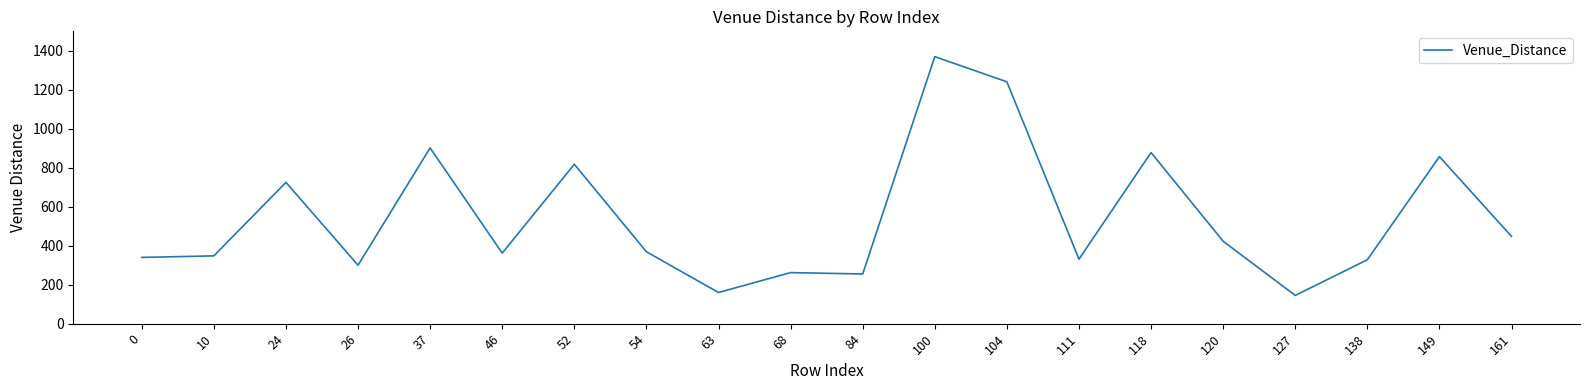

What is the difference between the maximum and minimum values?

1225